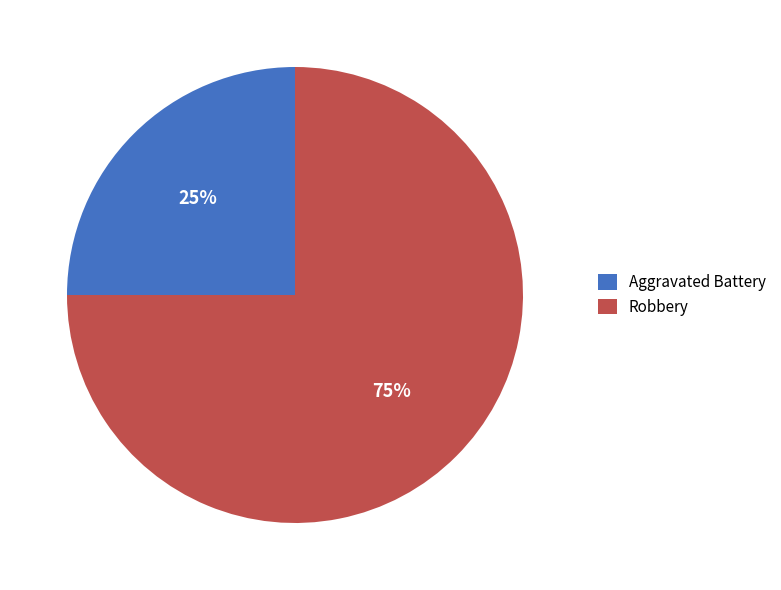

What is the ratio of the value at Robbery to the value at Aggravated Battery?

3.0